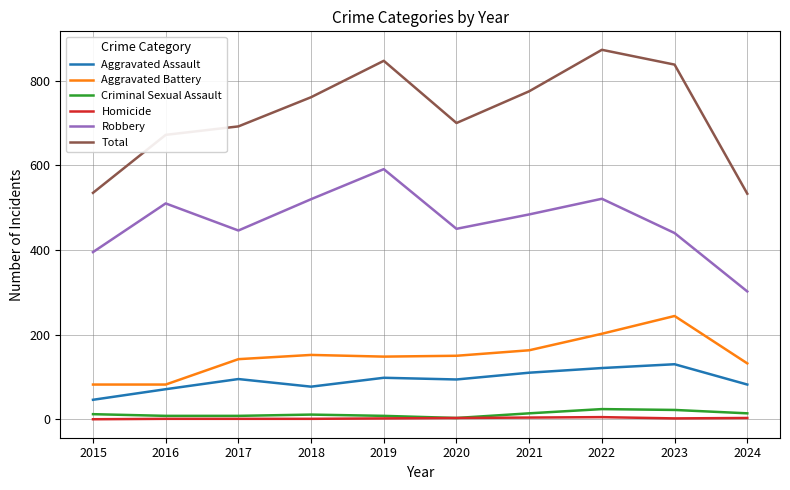

What is the total value across all series at 2022?

1746